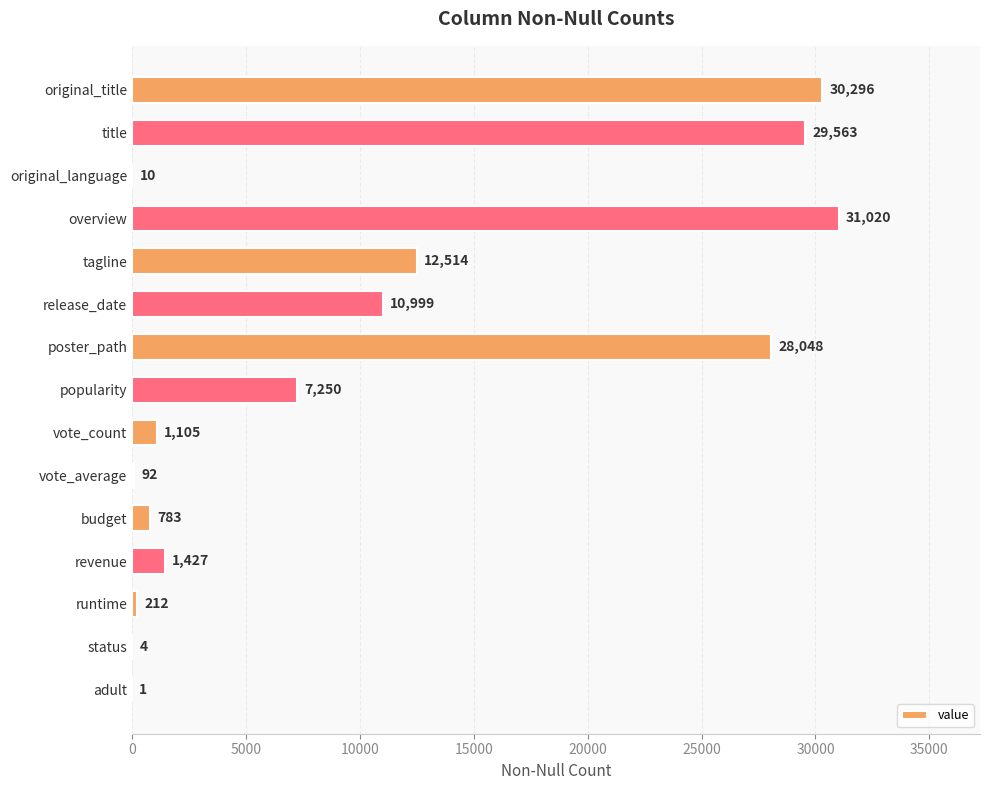

Where is the data nearest to the value 15510?

tagline